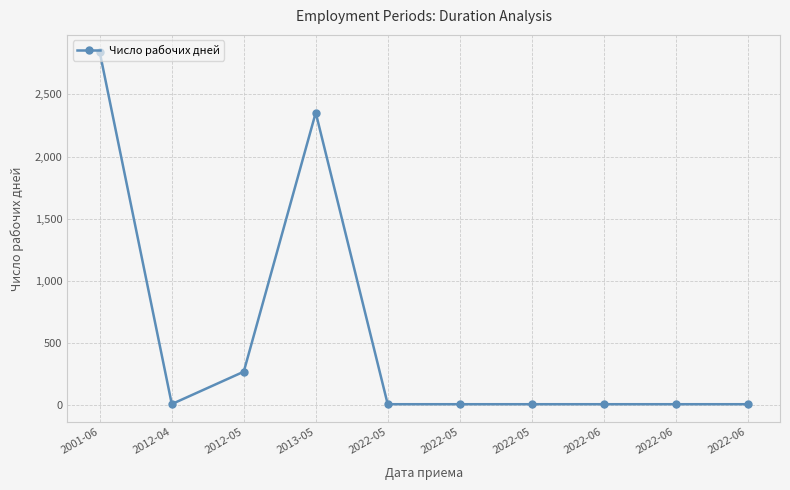

Does the chart have visible grid lines?

Yes